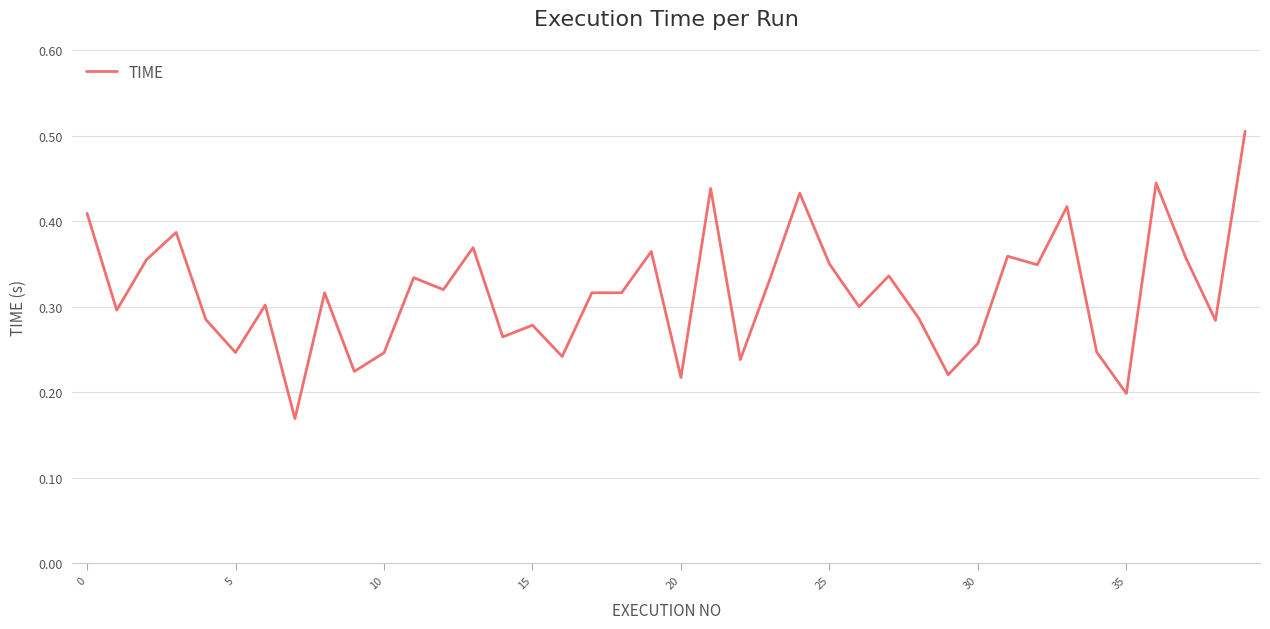

How many interior local peaks (higher than both neighbors) does the data have?

13